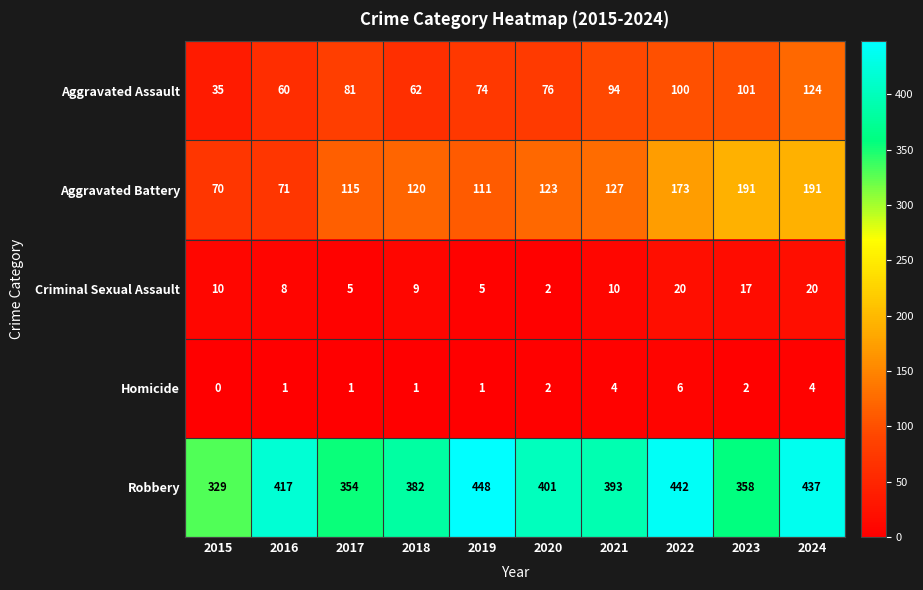

Count the number of data series in this chart.

5